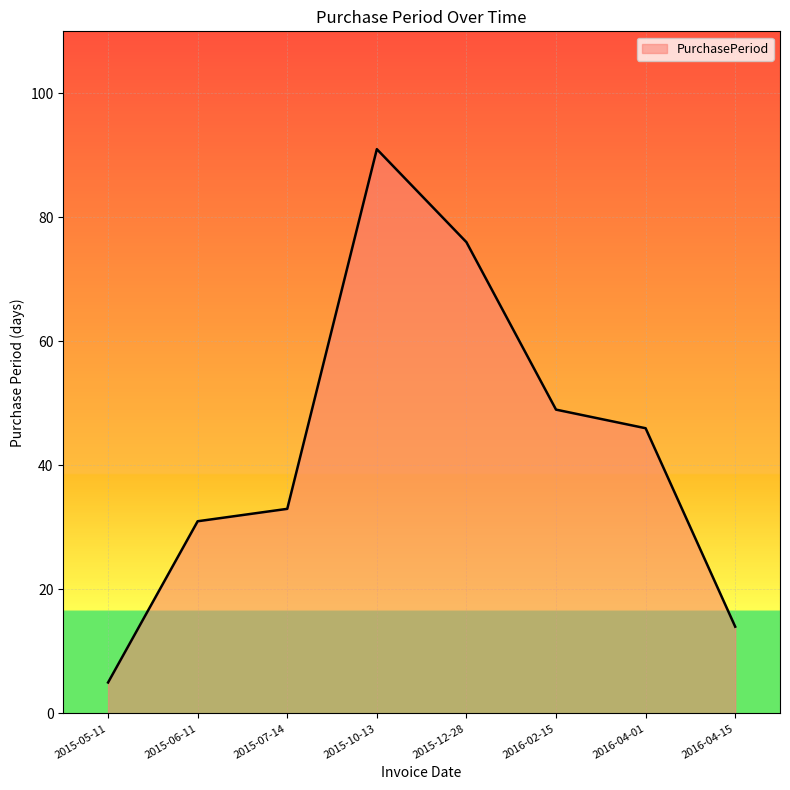

Rank the categories by value from highest to lowest.

2015-10-13, 2015-12-28, 2016-02-15, 2016-04-01, 2015-07-14, 2015-06-11, 2016-04-15, 2015-05-11